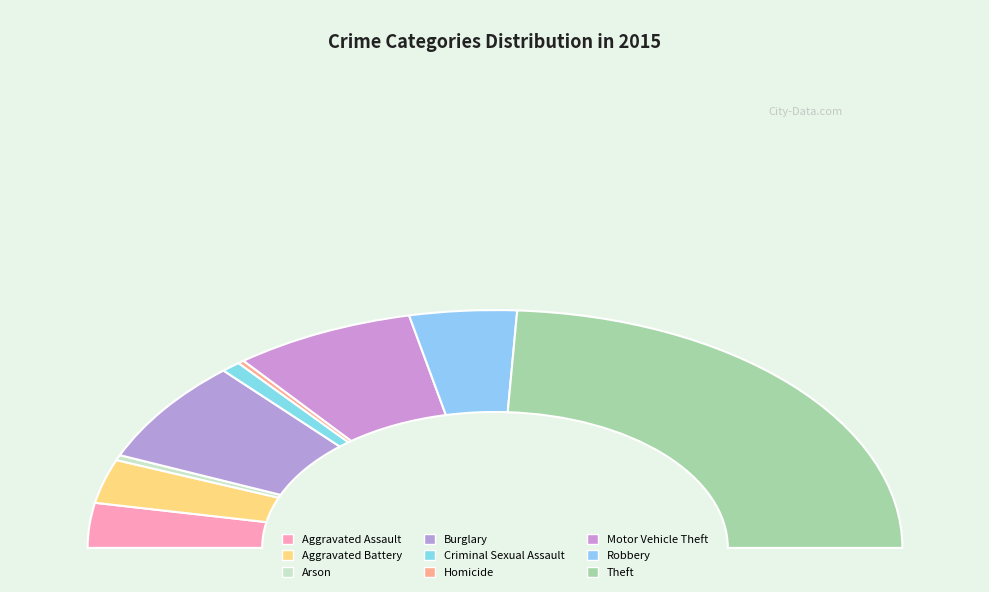

Approximately how many times larger is the value at Criminal Sexual Assault compared to Arson?

2.2